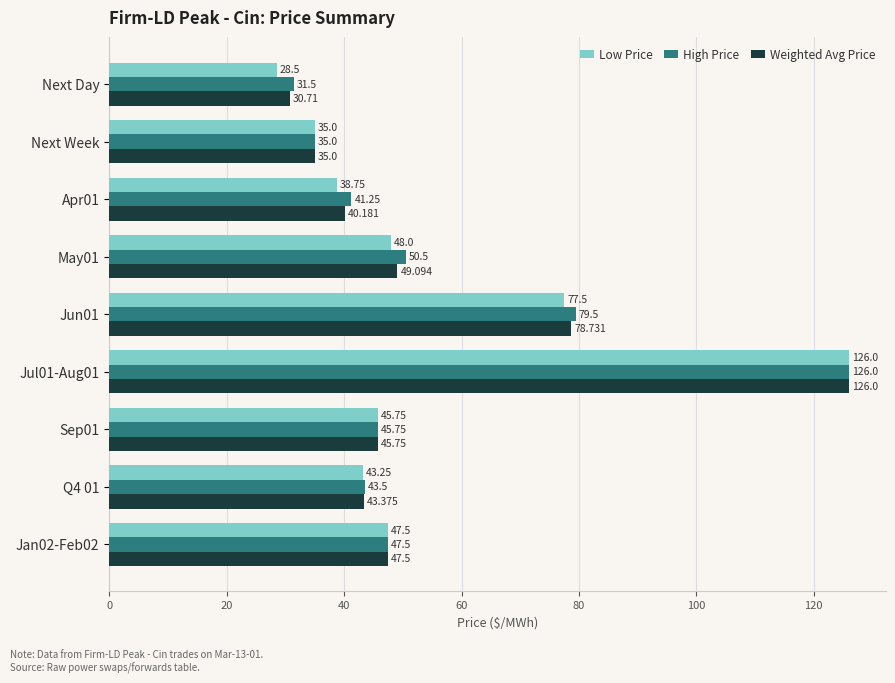

Is the value of High Price at Q4 01 greater than the value of Low Price at May01?

No